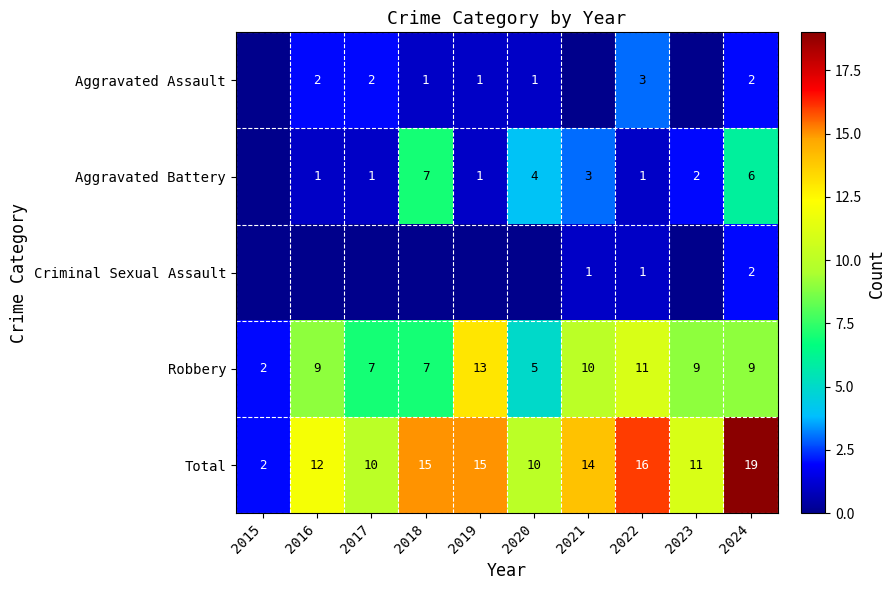

What is the spread (max minus min) of values at 2022?

15